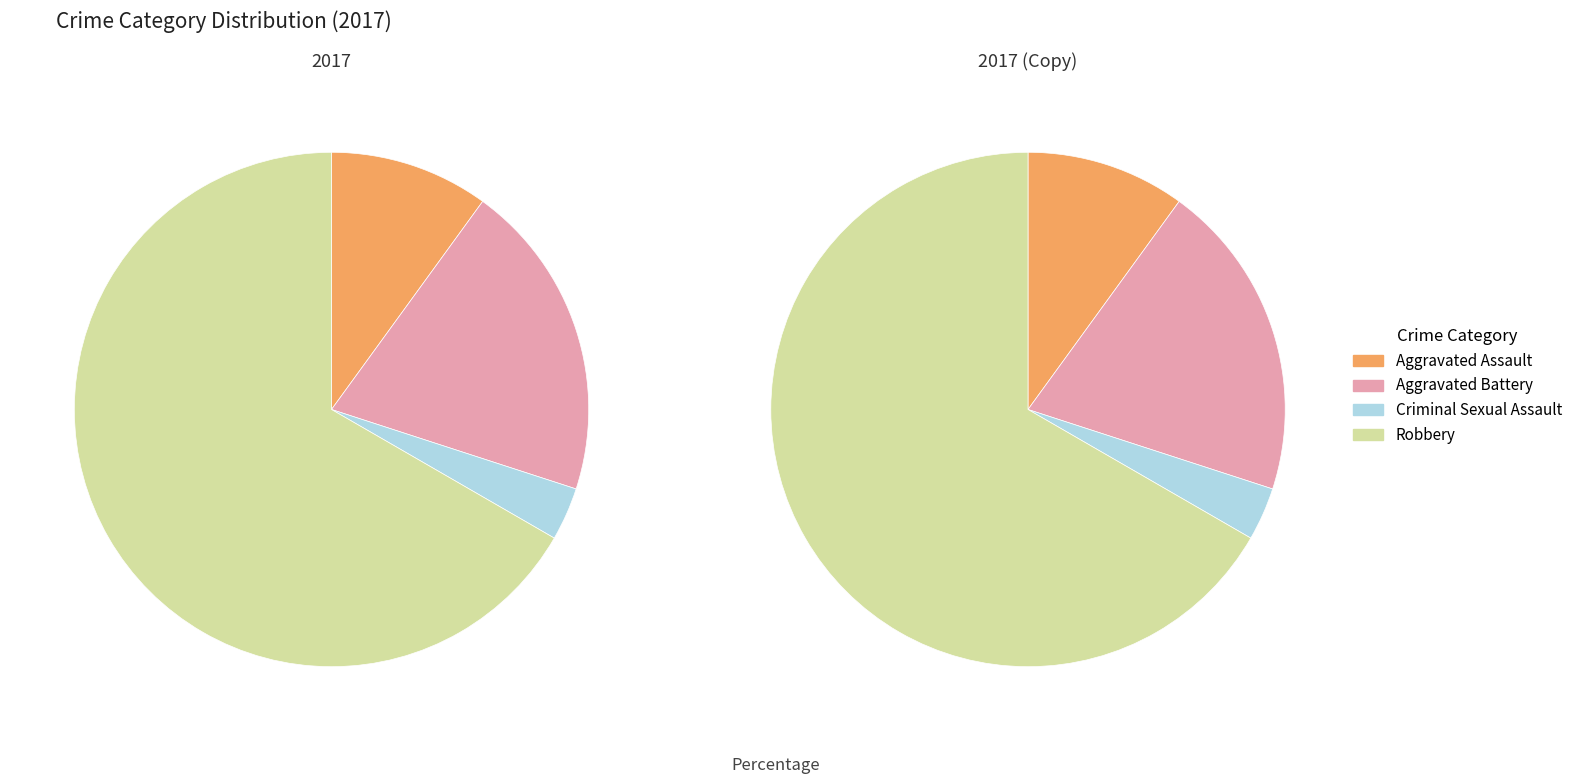

To the nearest percent, what is the difference between the Aggravated Battery and Robbery slice percentages?

47%